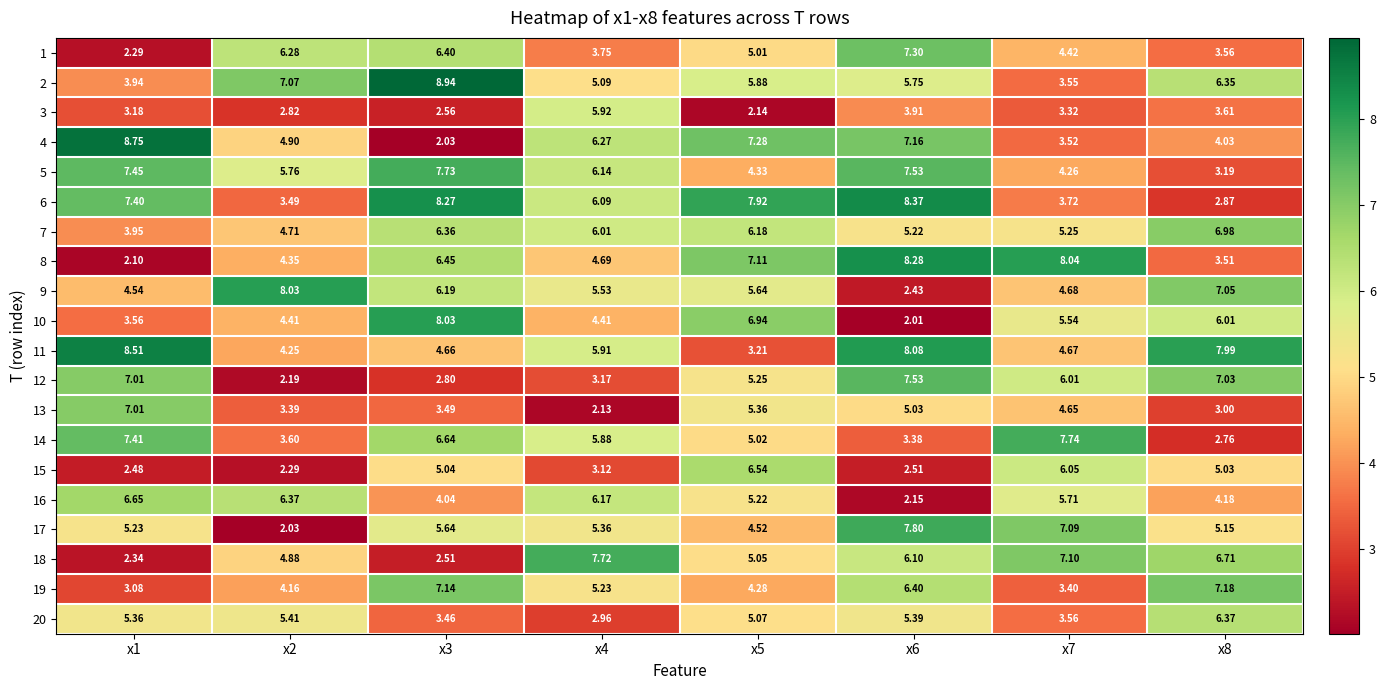

Is the value of 14 at x7 greater than the value of 13 at x4?

Yes